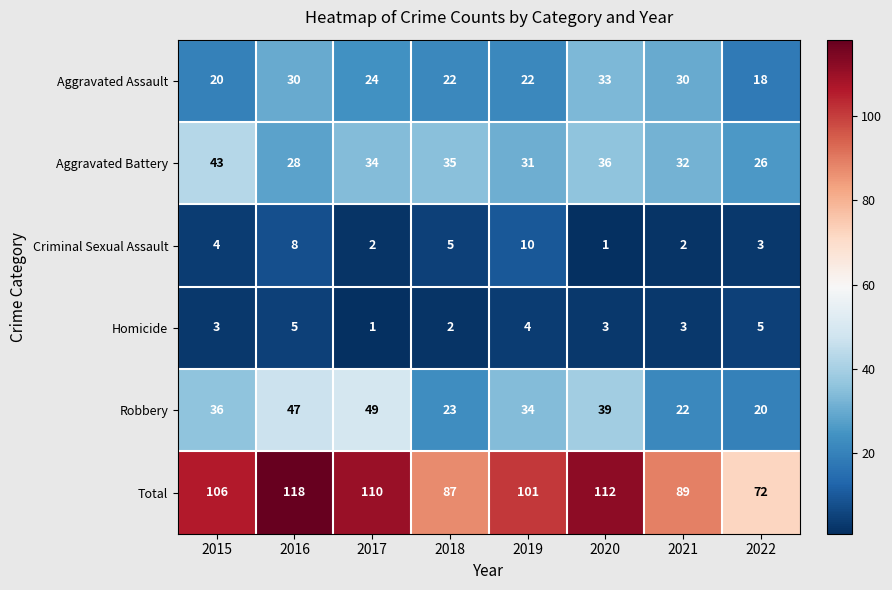

At how many categories does at least one series exceed 95?

5